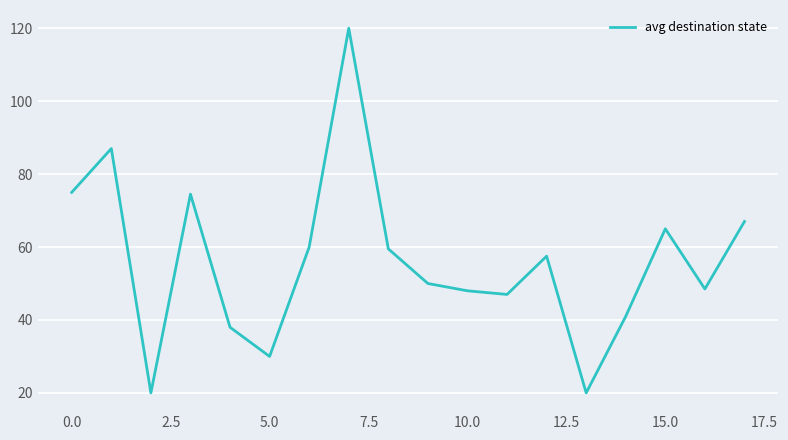

How many interior local peaks (higher than both neighbors) does the data have?

5